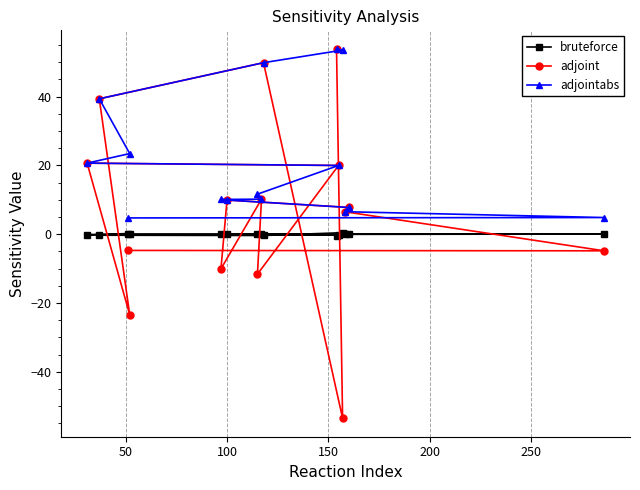

True or false: adjointabs has more than 1 points higher than both neighbors.

False